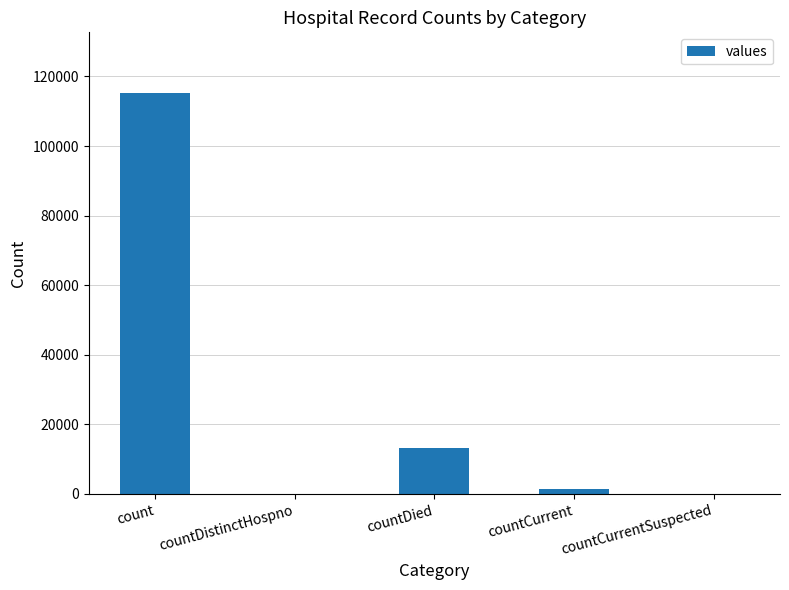

What is the change in value from countDistinctHospno to countCurrent?

+1383